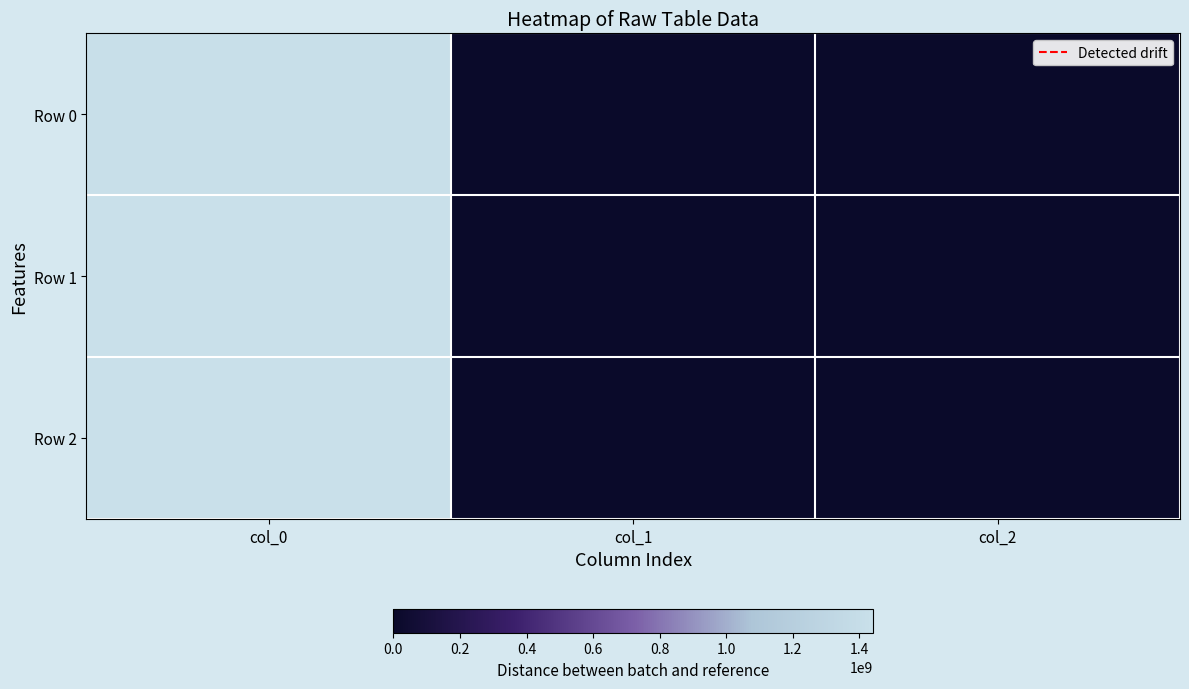

At which category does the chart reach its peak across all series?

col_0